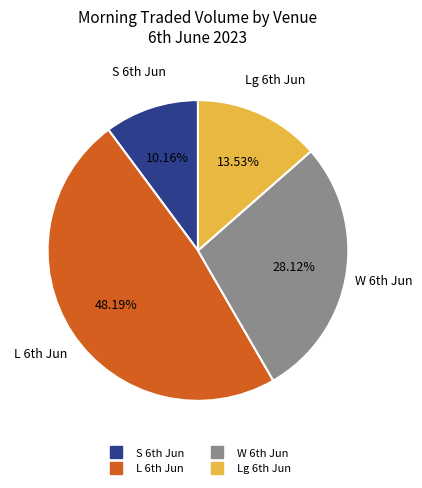

To the nearest percent, what is the average slice percentage?

25%